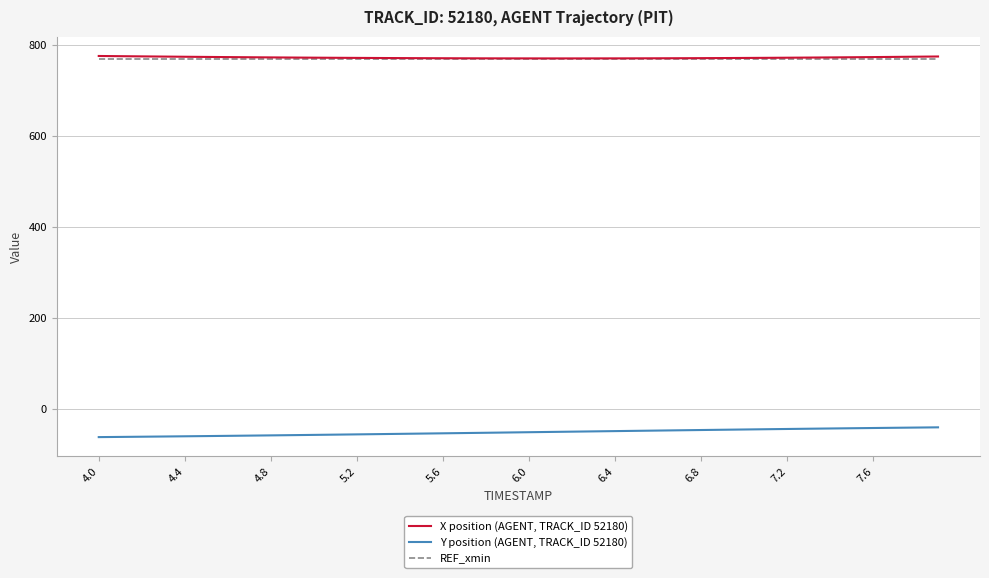

True or false: X position (AGENT, TRACK_ID 52180) and Y position (AGENT, TRACK_ID 52180) intersect in this chart.

False